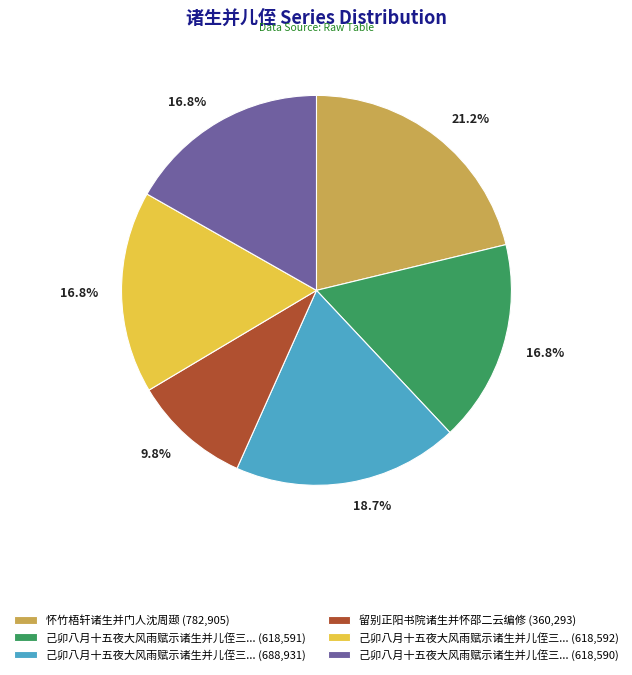

Approximately how many times larger is the value at 留别正阳书院诸生并怀邵二云编修 (360,293) compared to 己卯八月十五夜大风雨赋示诸生并儿侄三... (618,590)?

0.6